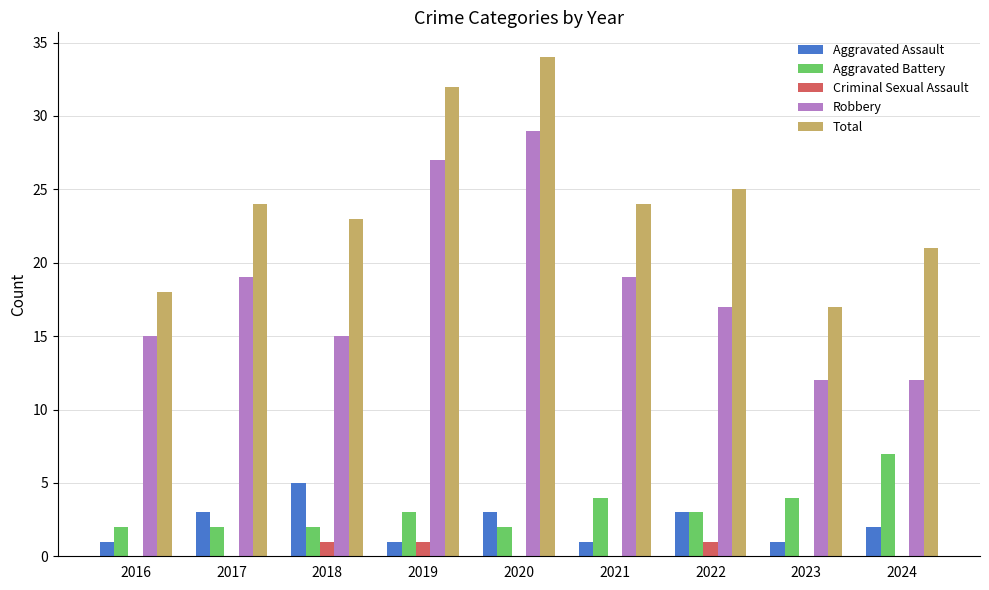

What is the greatest value displayed?

34